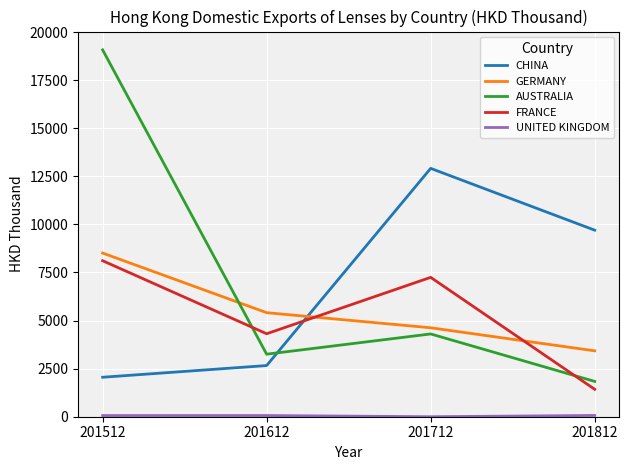

What is the difference between the FRANCE values at 201812 and 201512?

6684.1